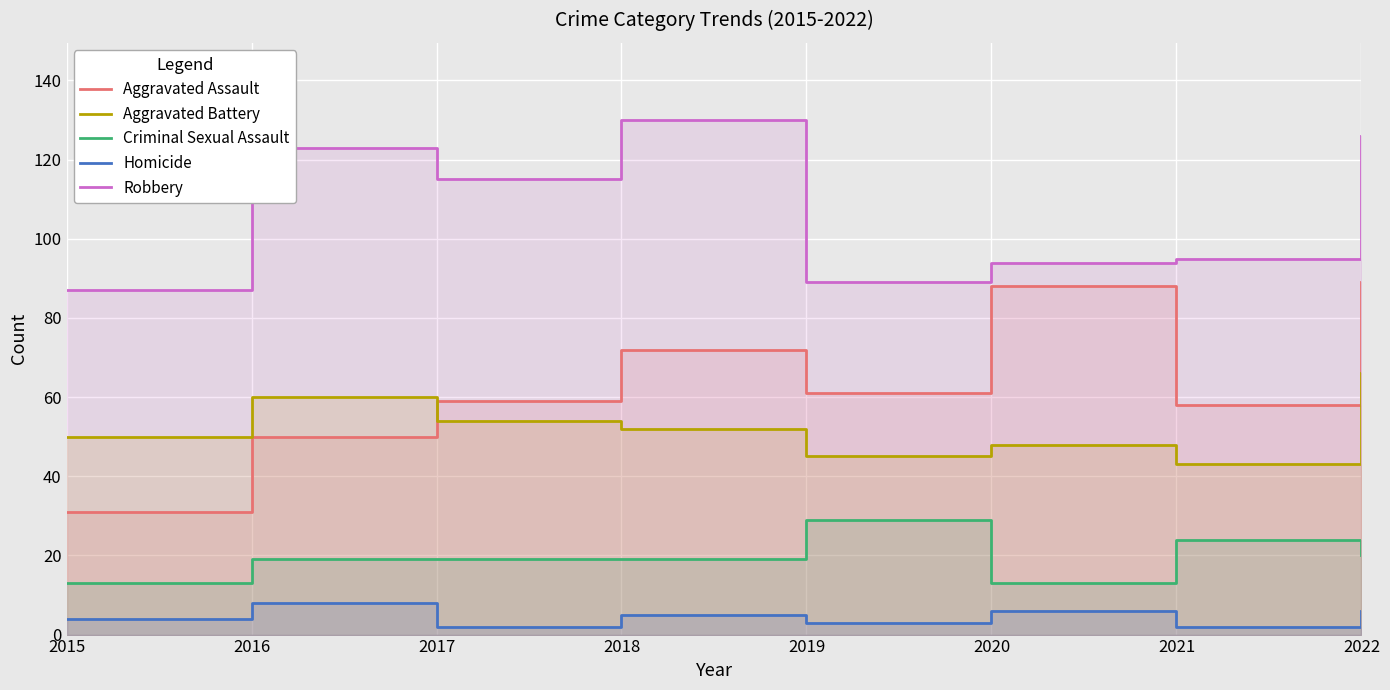

Reading left to right, list all the values displayed in this chart.

Aggravated Assault: 31	50	59	72	61	88	58	89
Aggravated Battery: 50	60	54	52	45	48	43	66
Criminal Sexual Assault: 13	19	19	19	29	13	24	20
Homicide: 4	8	2	5	3	6	2	6
Robbery: 87	123	115	130	89	94	95	126